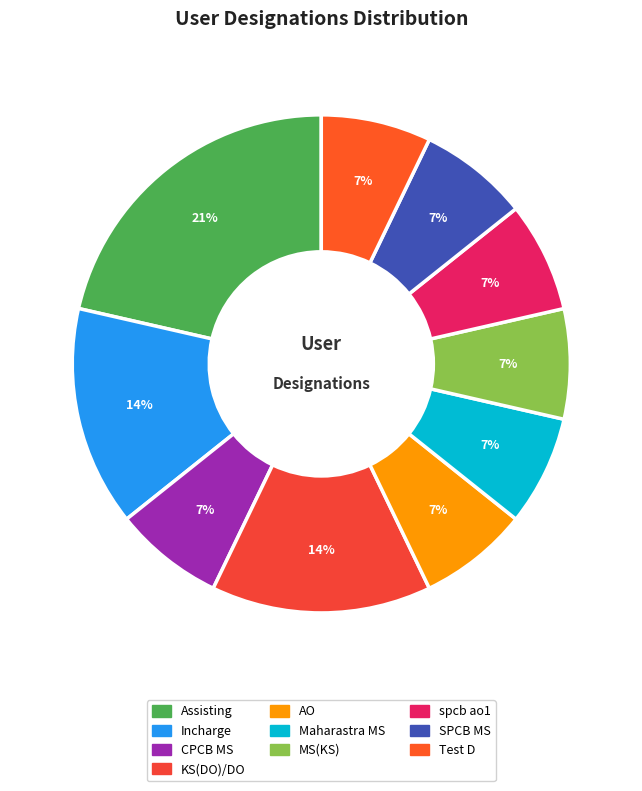

What is the ratio of the value at spcb ao1 to the value at CPCB MS?

1.0